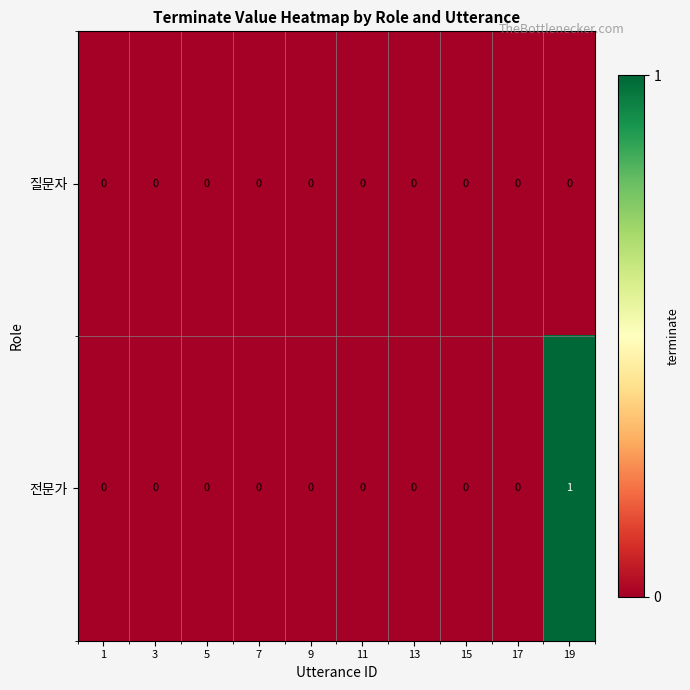

Rank the series by their average value, from highest to lowest.

전문가, 질문자